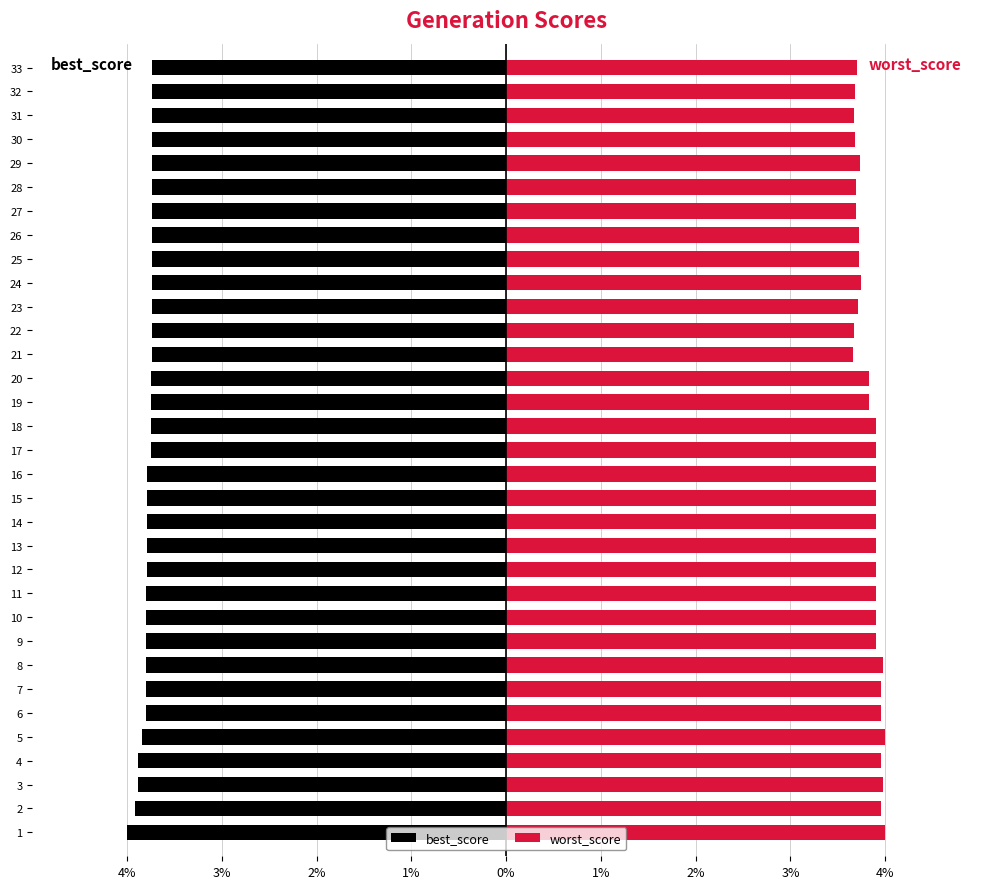

Which has a higher value, 2 or 15?

15